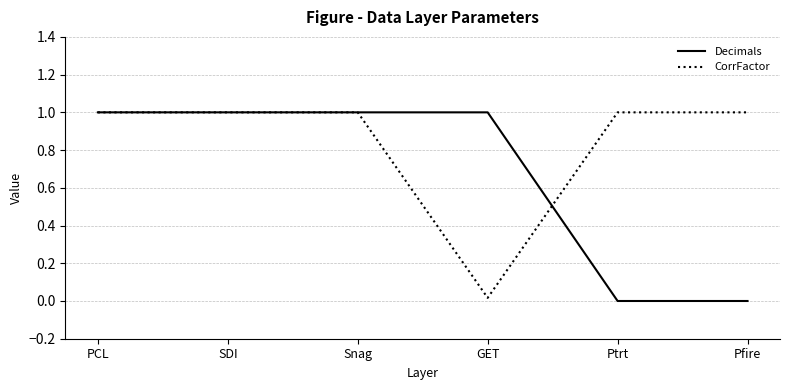

Which series changed the most between Snag and Ptrt?

Decimals